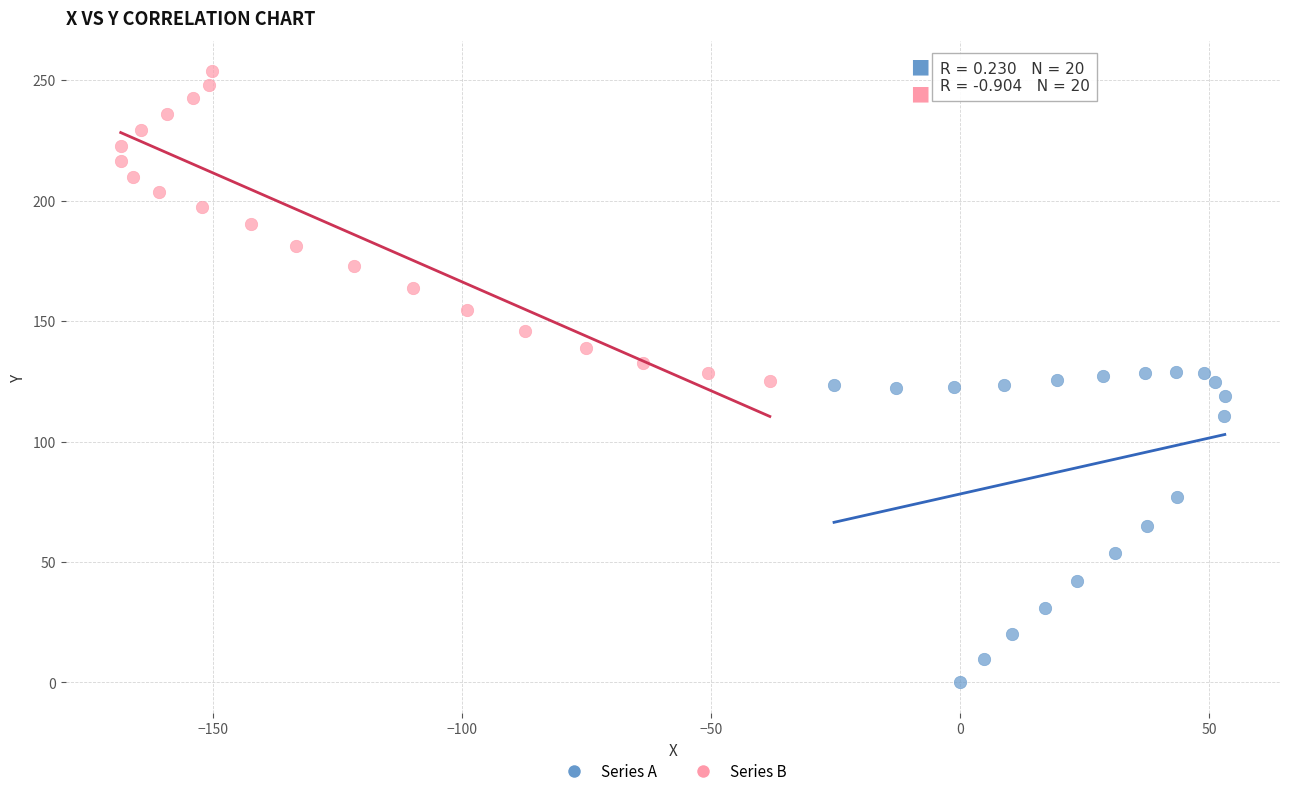

Which series reaches the minimum Y coordinate?

Series A